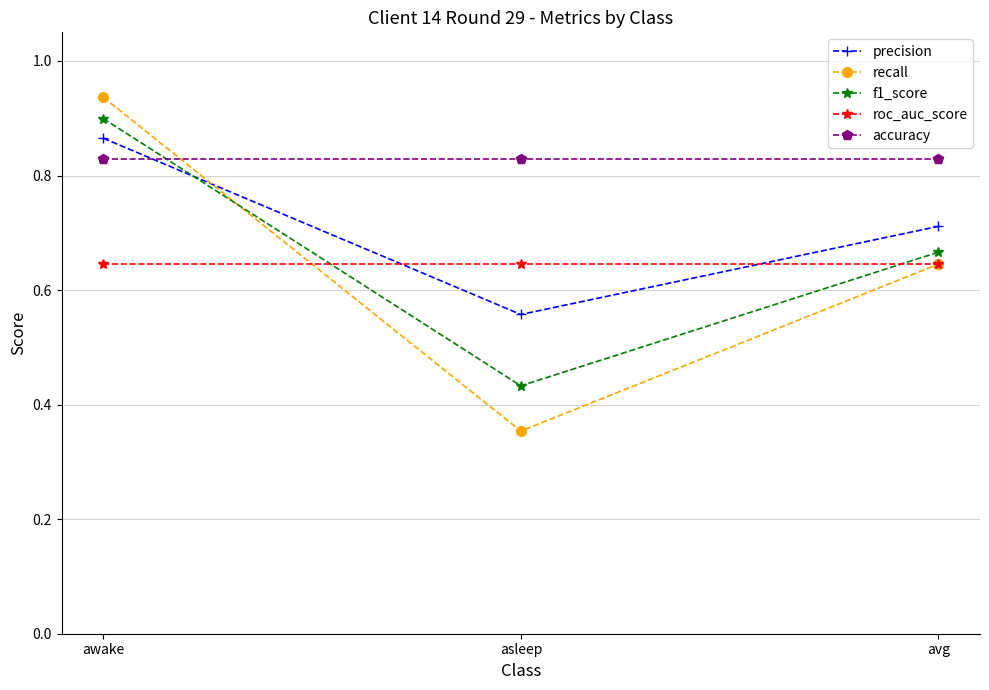

Between asleep and avg, which series saw the biggest shift?

recall